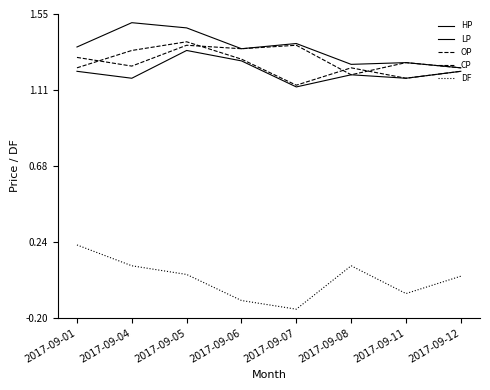

Which series has the largest total across all categories?

HP